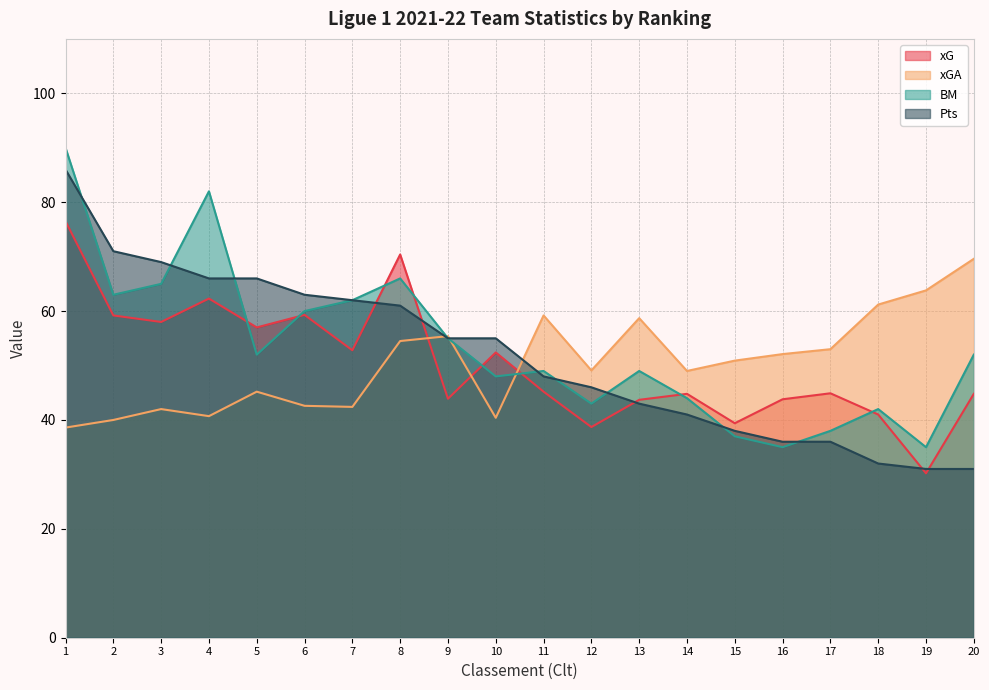

What is the difference between the second highest and second lowest values in the Pts series?

40.0